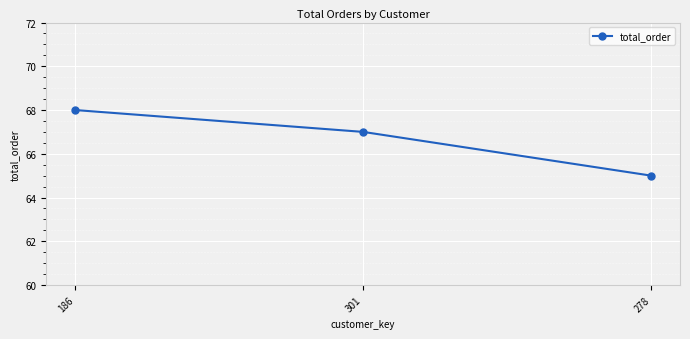

How many data points does each series have?

3